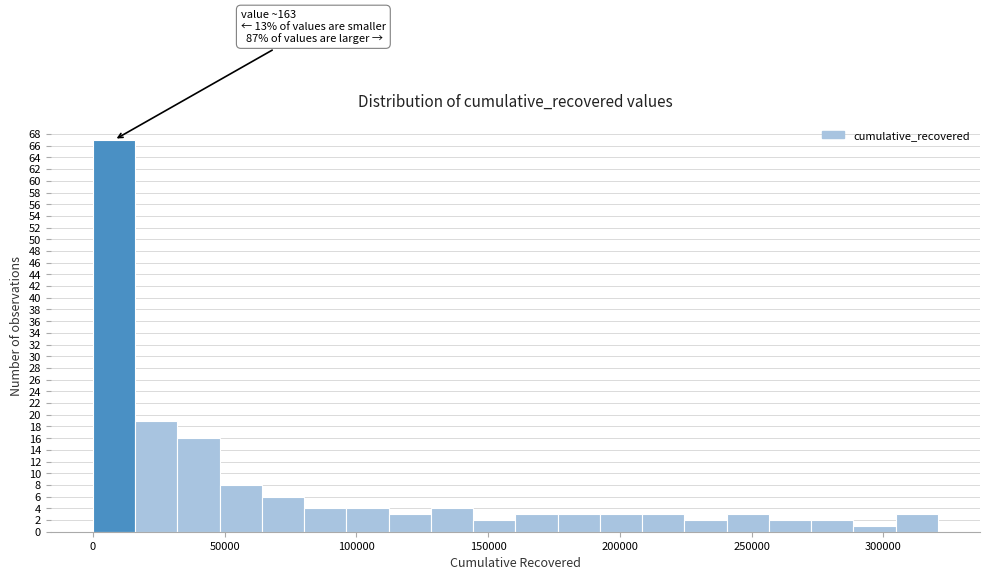

Read against the x-axis, roughly where is the centre of the tallest bar?

10000